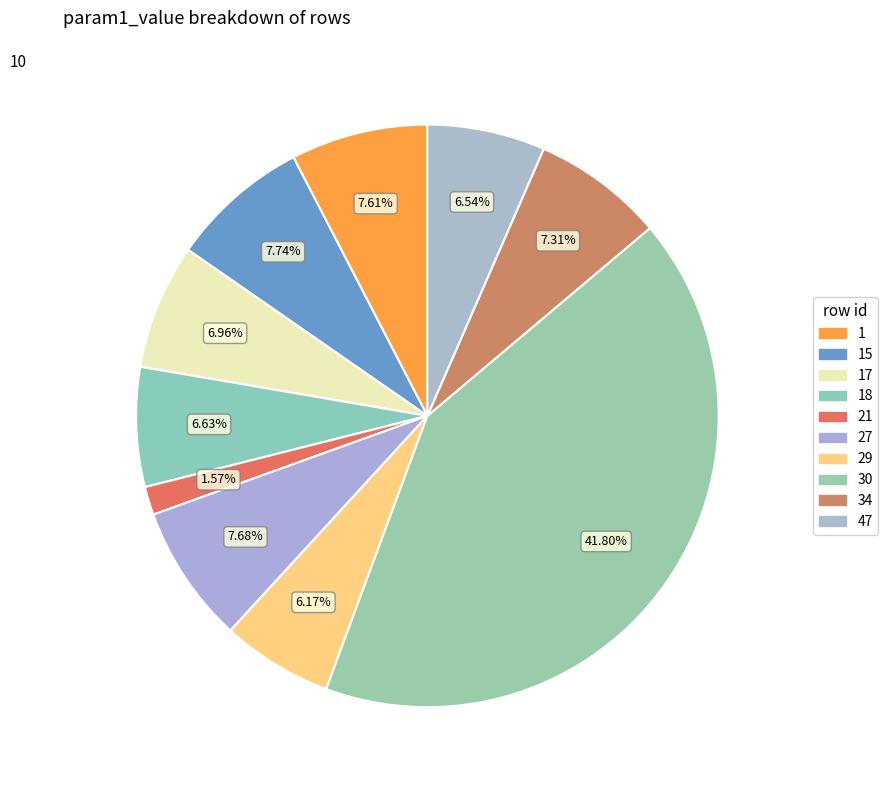

How many slices are in this pie chart?

10